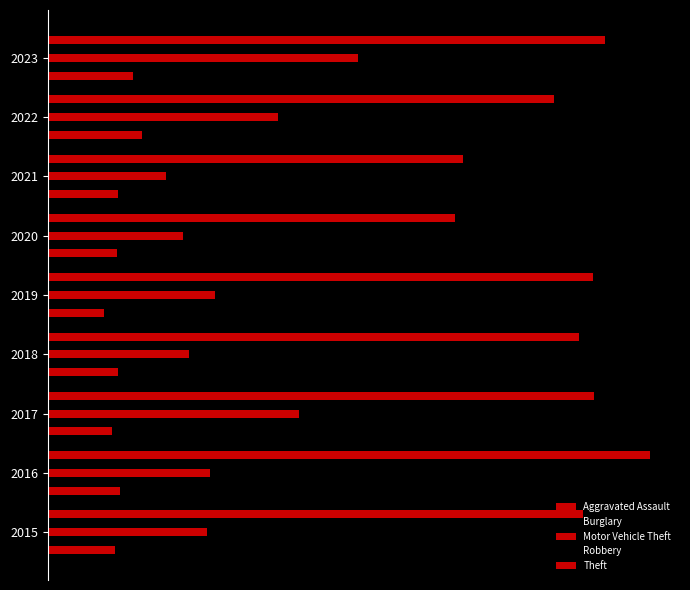

How many values in the Theft series are below 874?

4